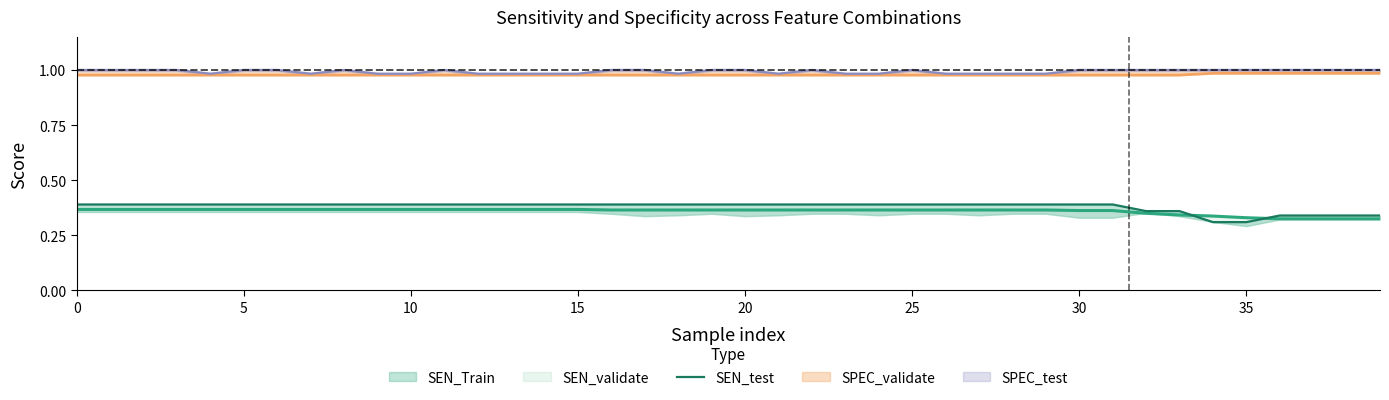

Does the chart have visible grid lines?

No